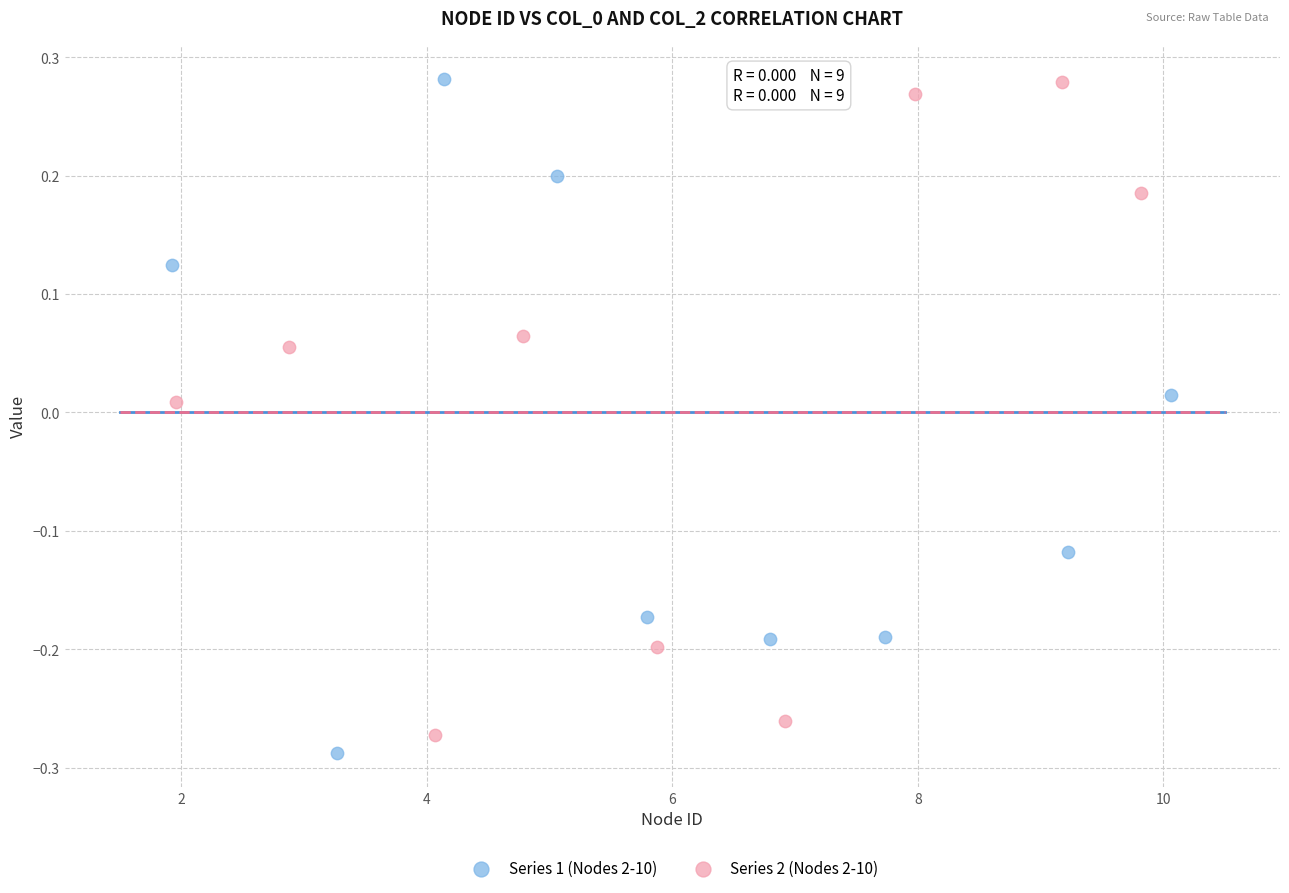

What are all the series names shown in the legend?

Series 1 (Nodes 2-10), Series 2 (Nodes 2-10)